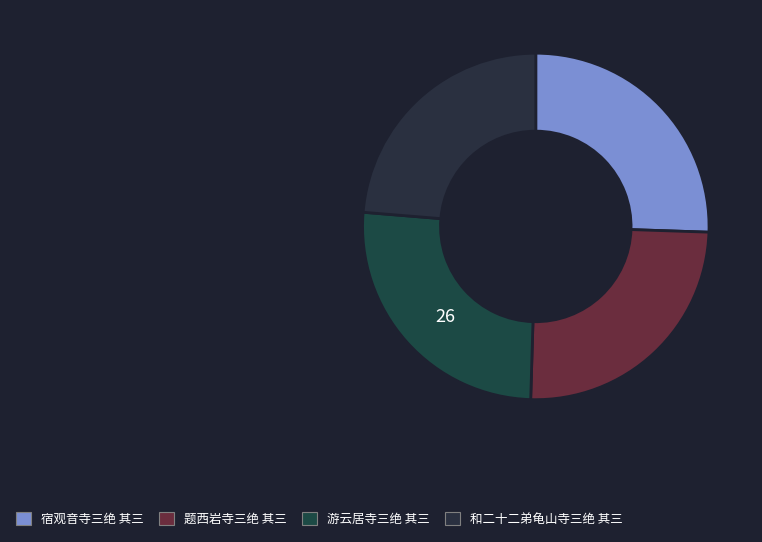

Combined, do 和二十二弟龟山寺三绝 其三 and 题西岩寺三绝 其三 account for over 50%?

No